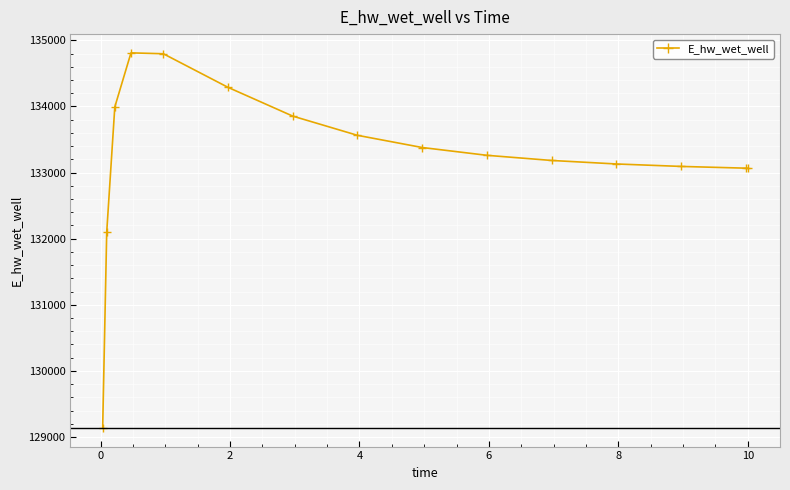

What is the sum of all values?

1998716.0